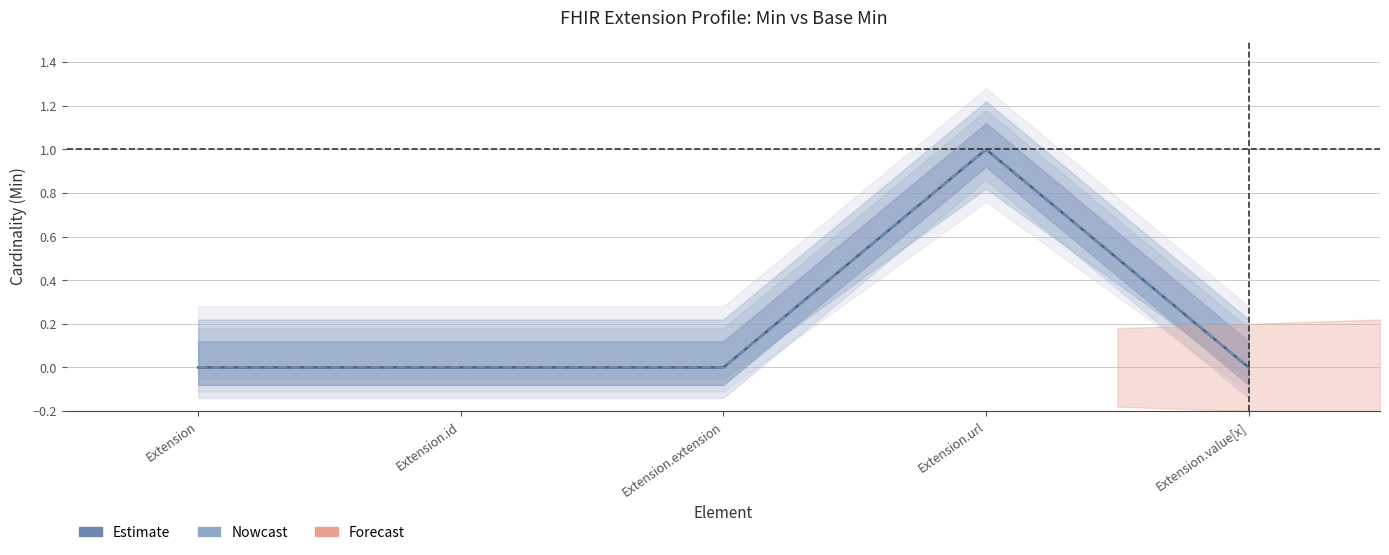

How many data points in Base Min (Nowcast) are above 0?

1